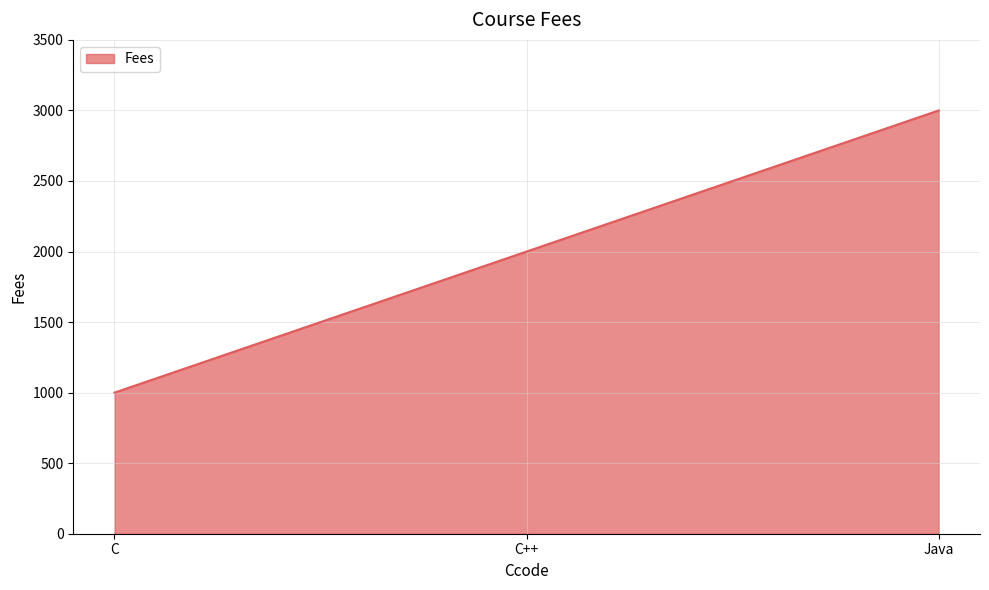

What is the difference between the values at Java and C++?

1000